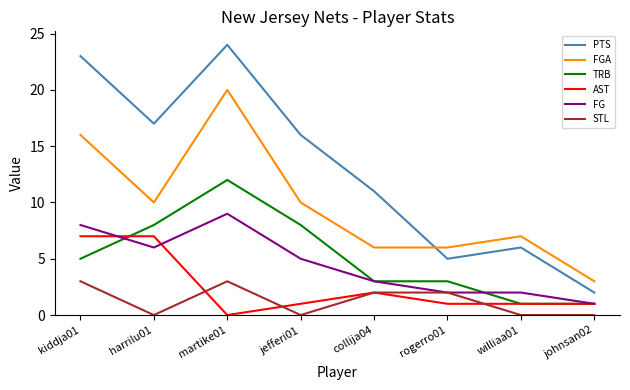

What is the sum of all STL values?

10